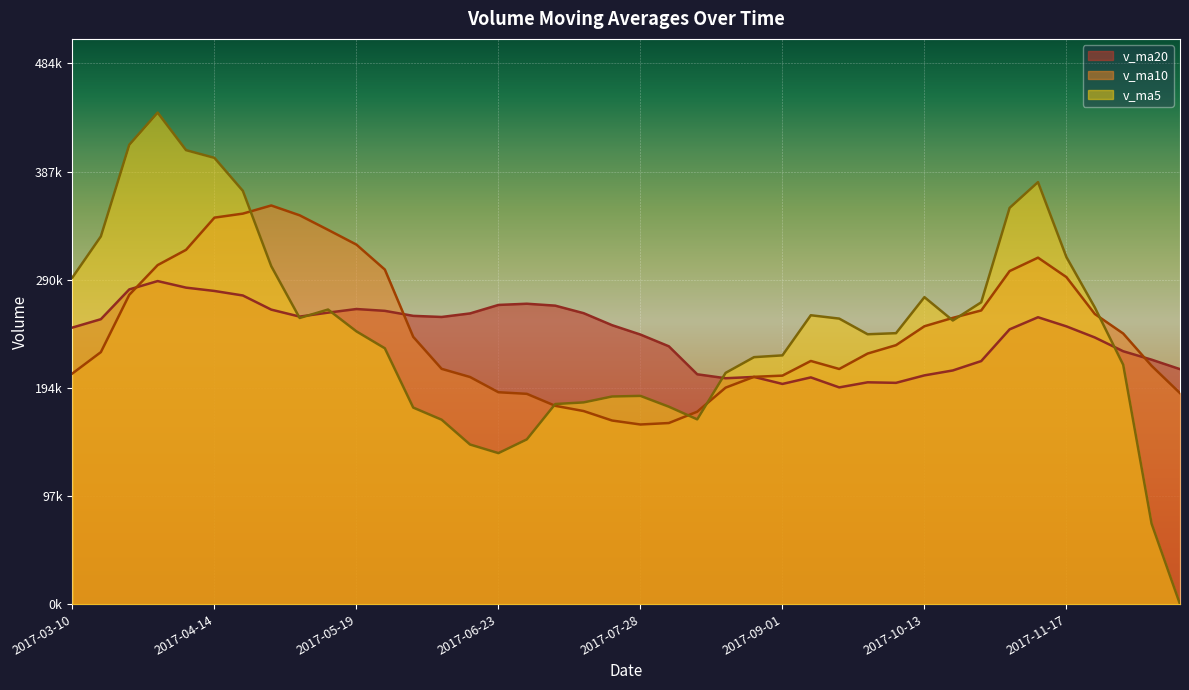

Rank the series by their average value, from highest to lowest.

v_ma5, v_ma10, v_ma20